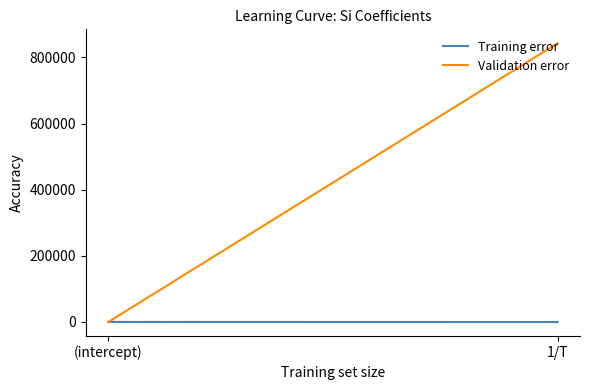

Count the number of categories in the chart.

2